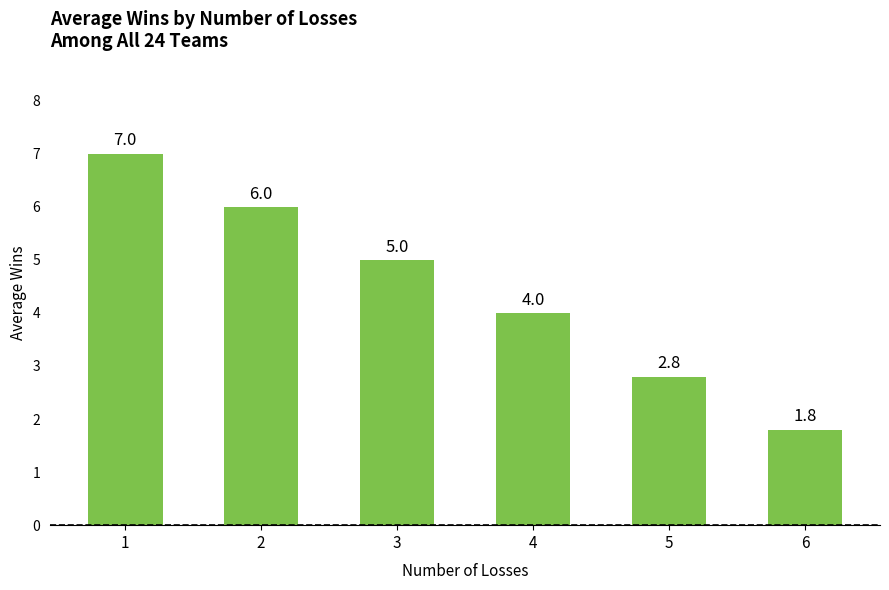

Count the number of categories in the chart.

6